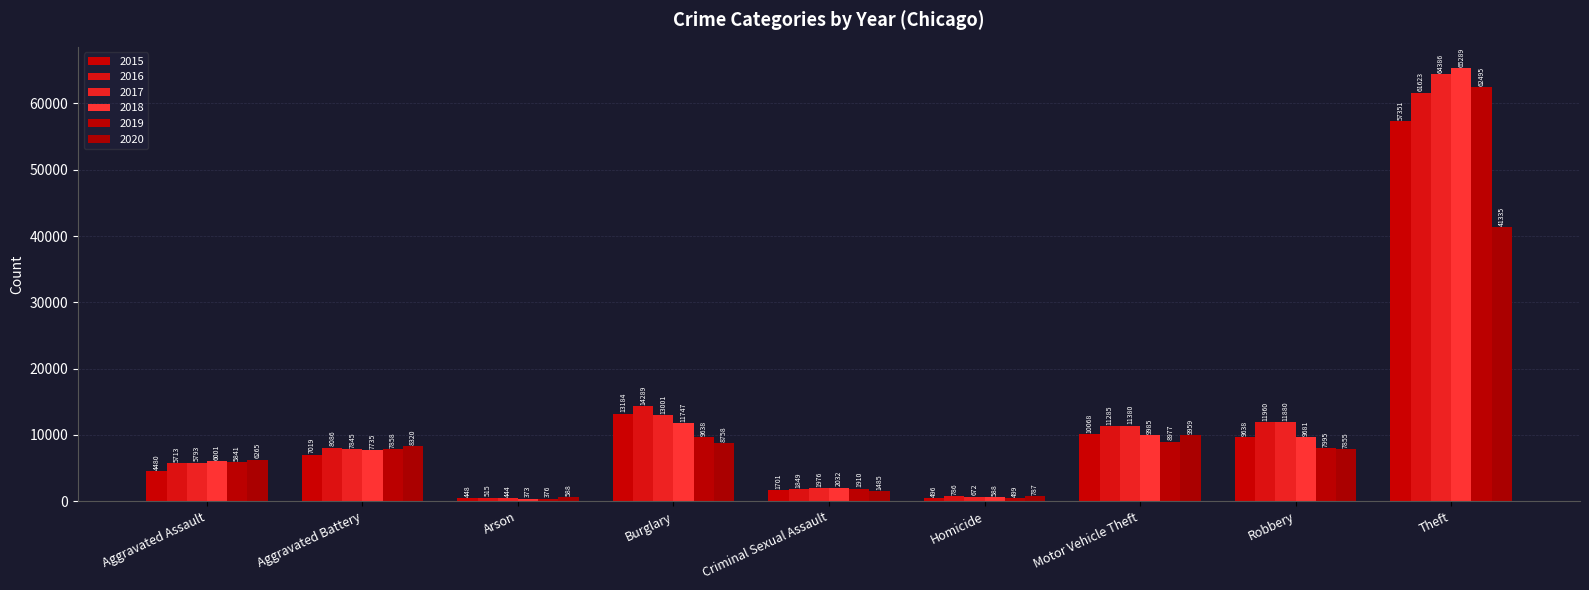

What is the difference between the maximum and minimum values in the 2016 series?

61108